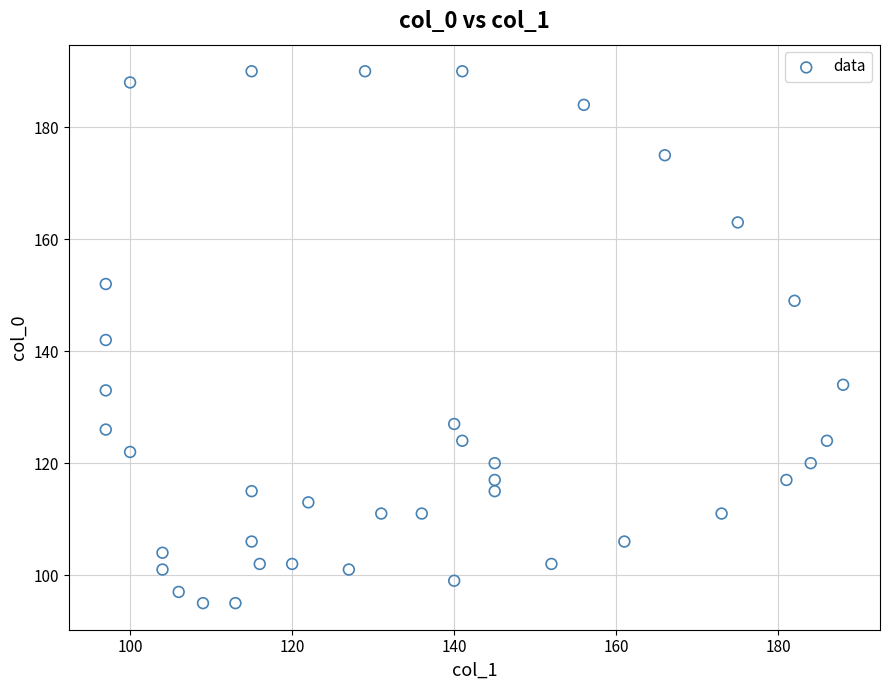

What is the range of X values (max minus min)?

91